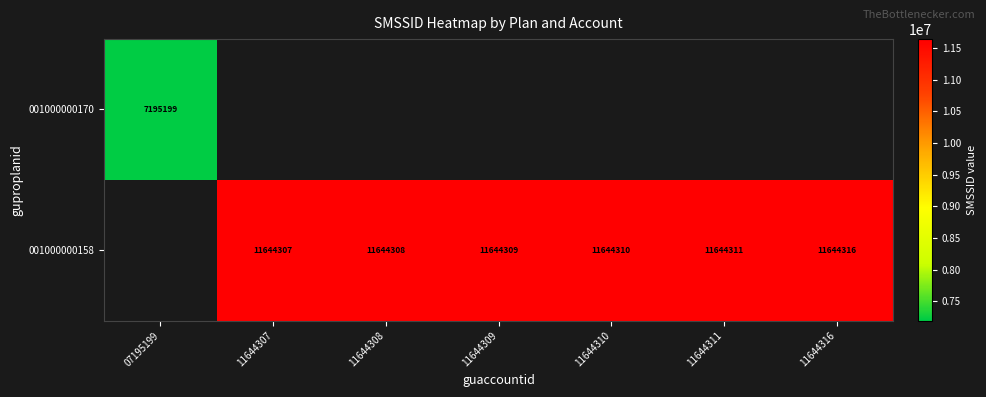

What is the smallest value displayed?

7195199.0